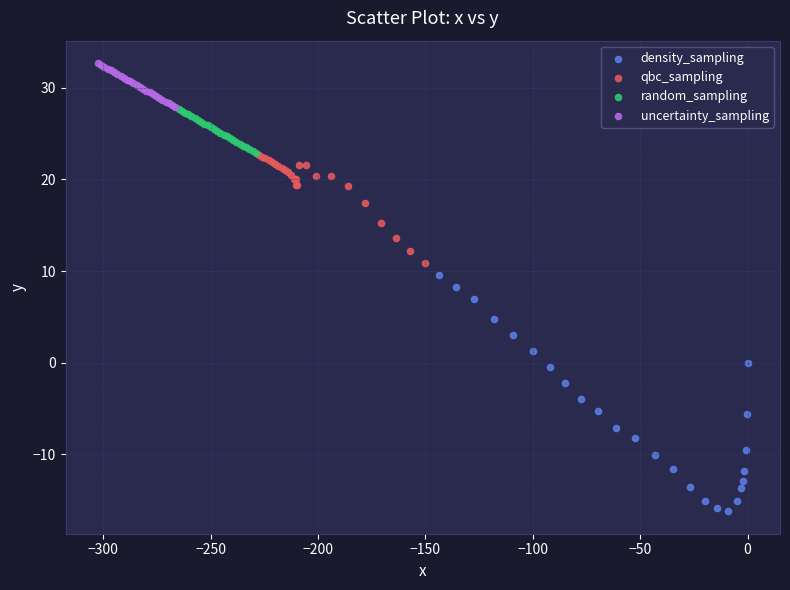

Which series contains the highest Y value?

uncertainty_sampling